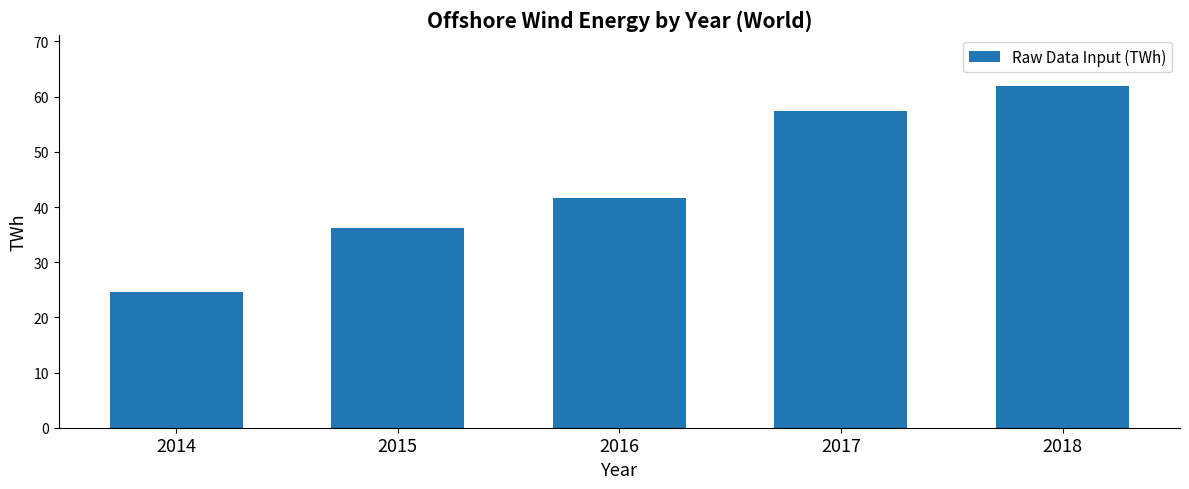

Reading left to right, list all the values displayed in this chart.

2014=24.7	2015=36.2	2016=41.6	2017=57.3	2018=61.9